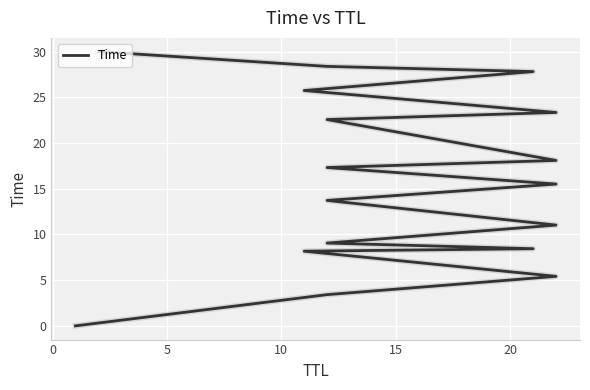

What is the greatest value displayed?

30.0